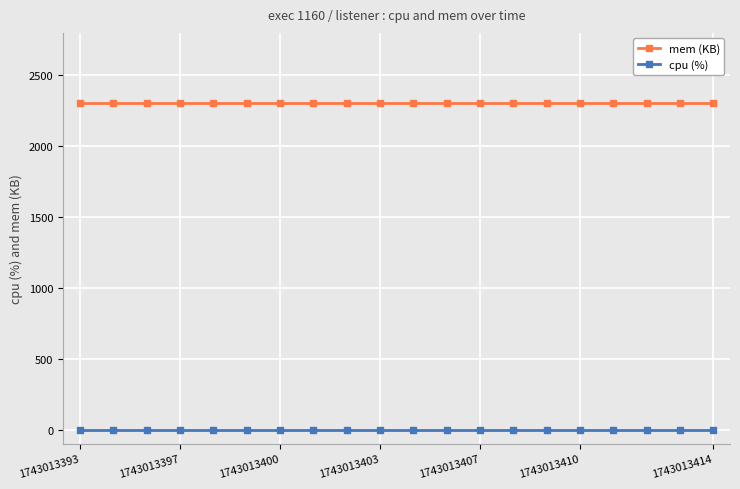

What is the greatest value displayed?

2308